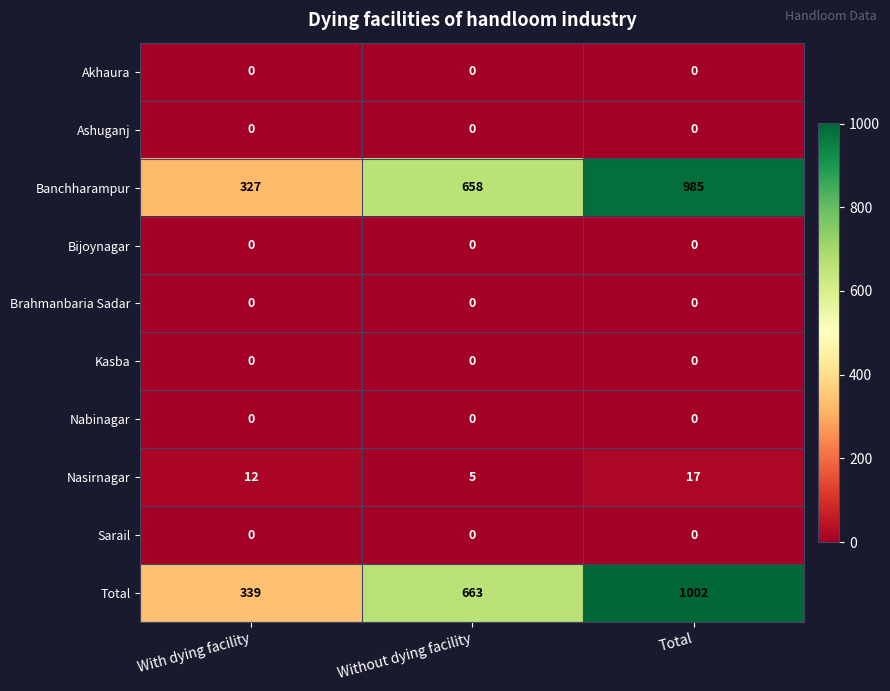

Between Without dying facility and Total, which series saw the biggest shift?

Total